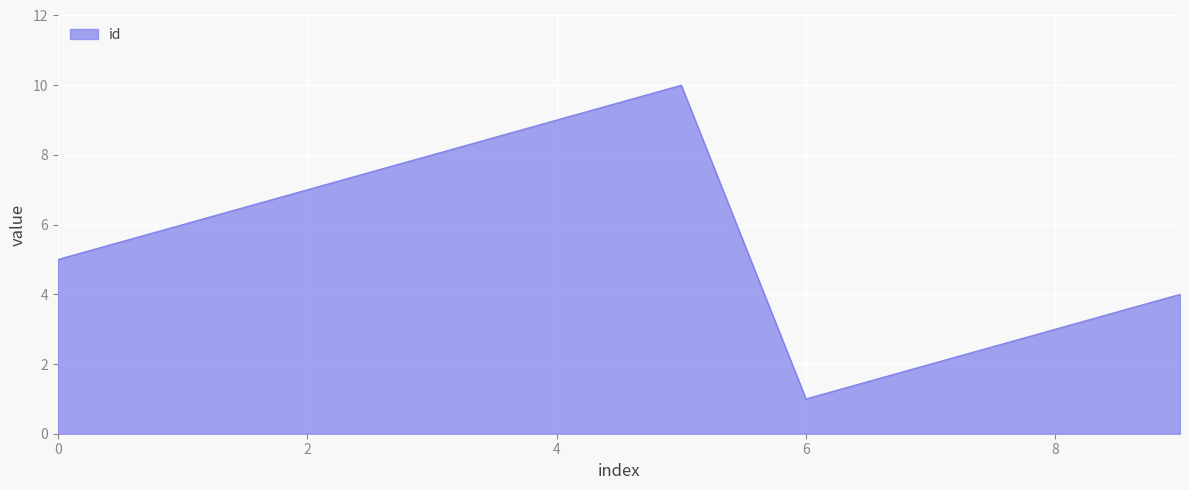

What is the difference between the maximum and minimum values?

9